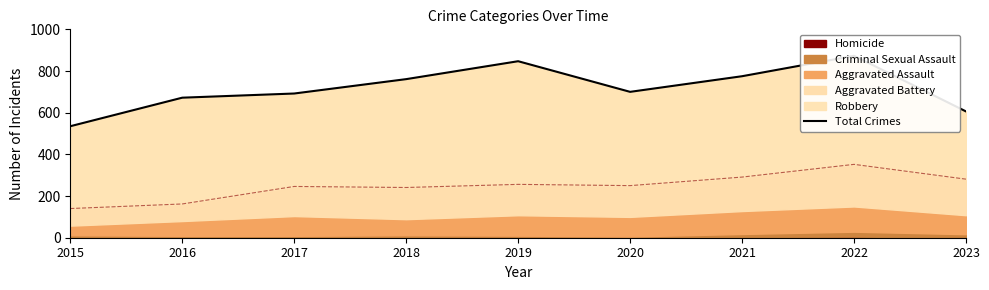

Which label corresponds to the largest value in the chart?

2022